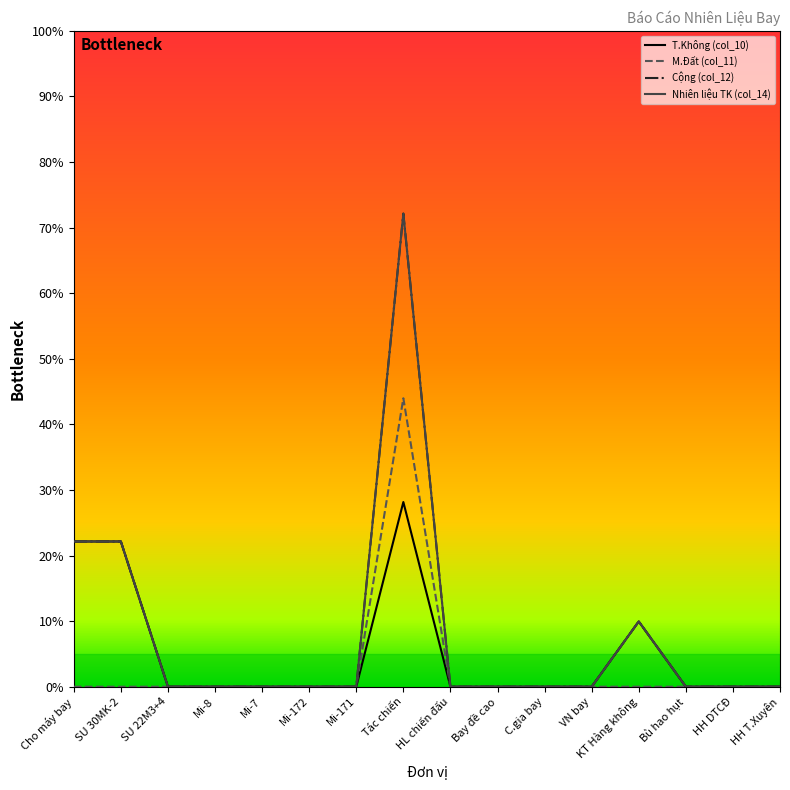

Is this an area chart (filled region under the line)?

No